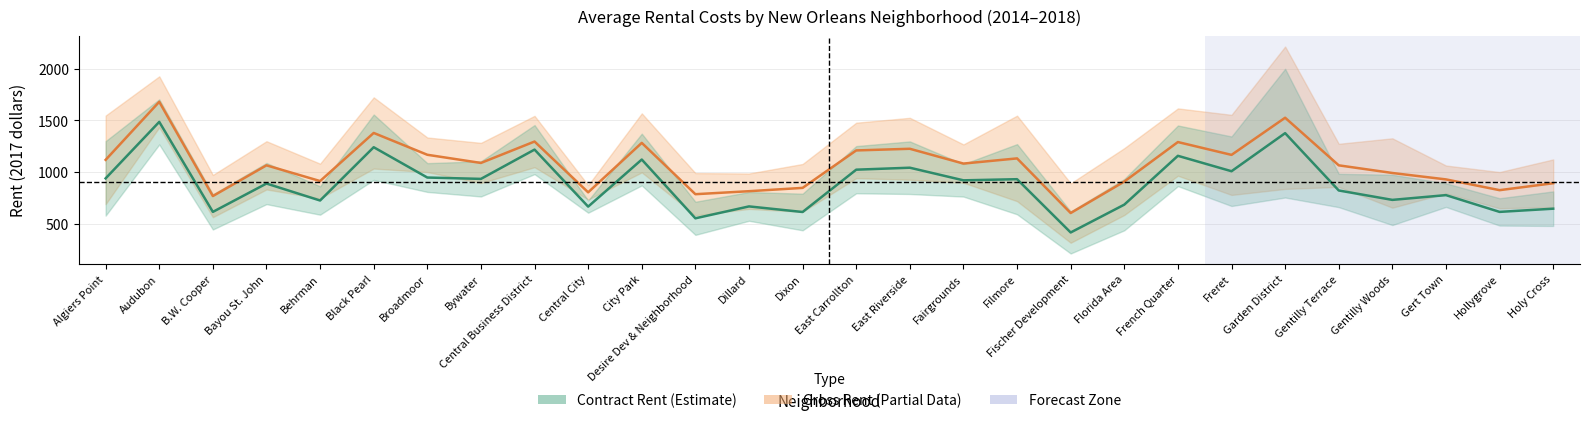

At which category is the sum across all series the highest?

Audubon